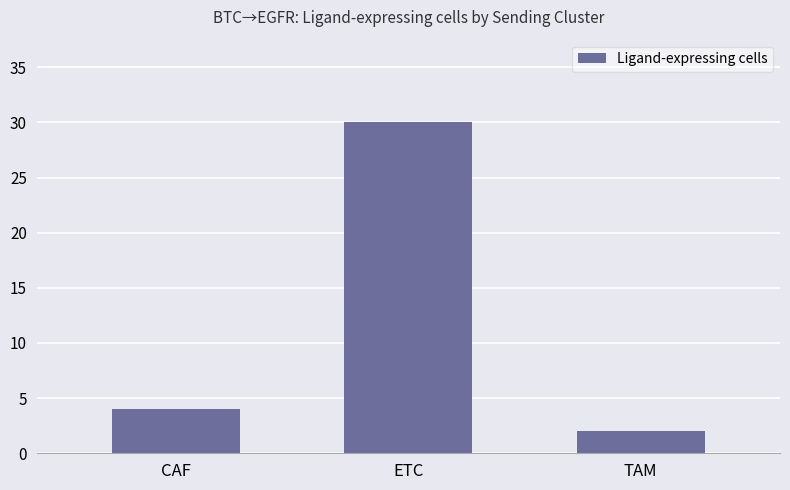

Is it true that the value at CAF is 6?

False